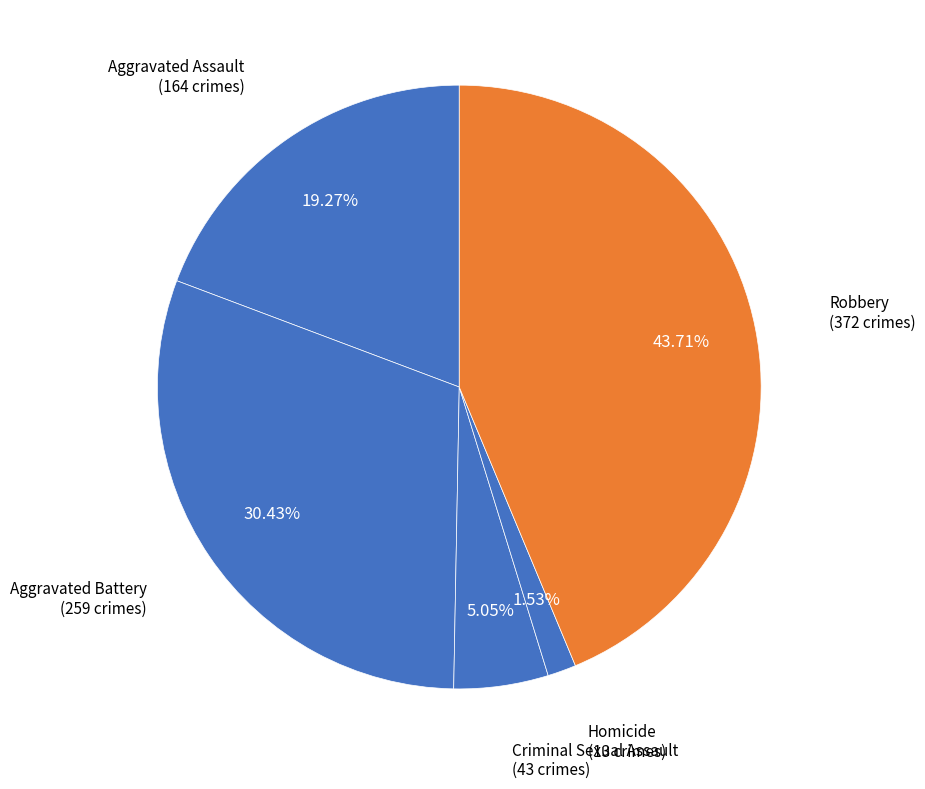

Does Criminal Sexual Assault account for over 50% of the chart?

No